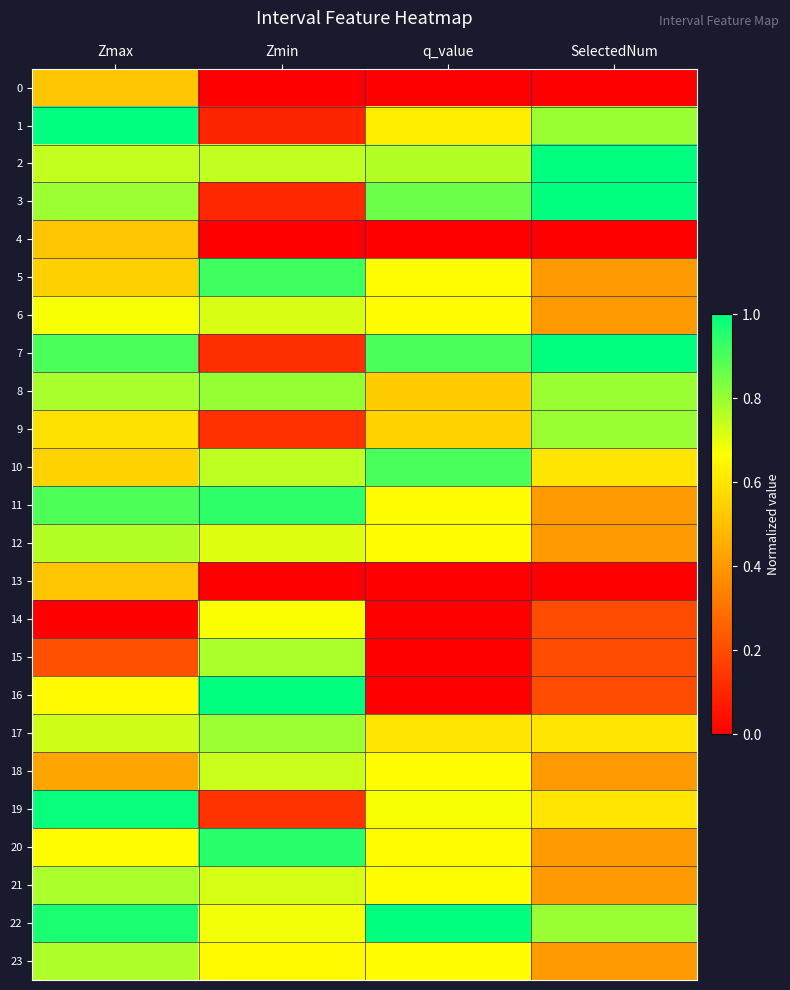

Which series has the largest range (max minus min)?

16